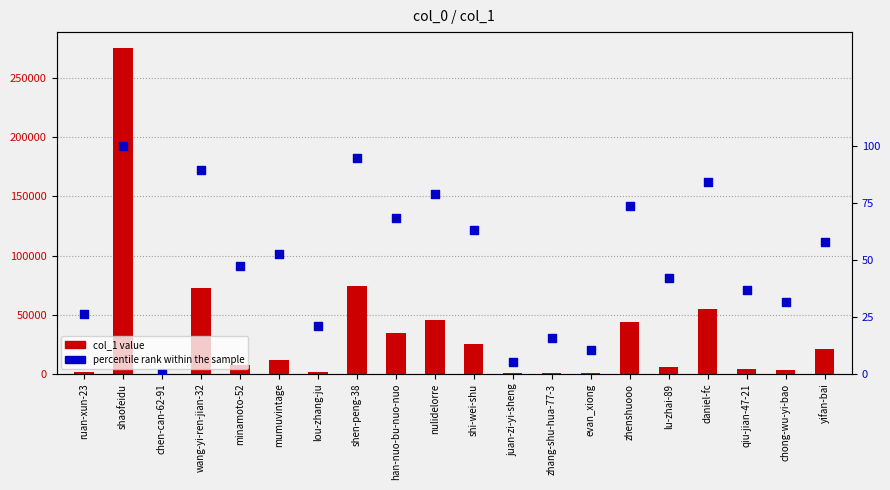

Is the value of col_1 value at zhenshuooo greater than the value of percentile rank within the sample at minamoto-52?

Yes